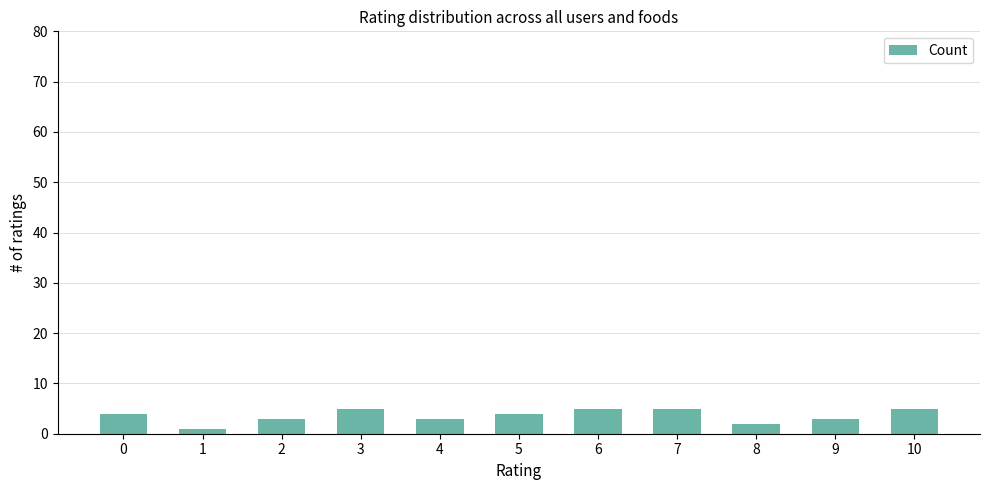

What is the ratio of the value at 9 to the value at 4?

1.0